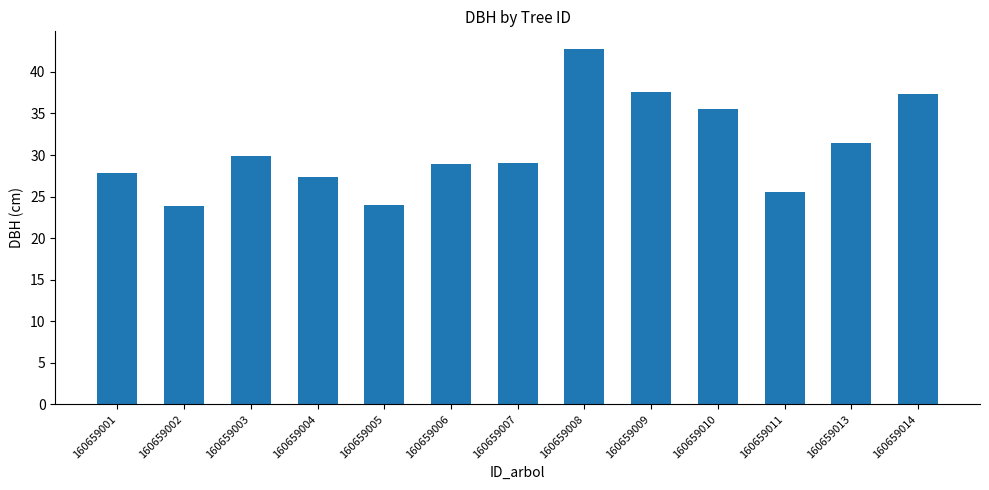

What is the average value?

30.9